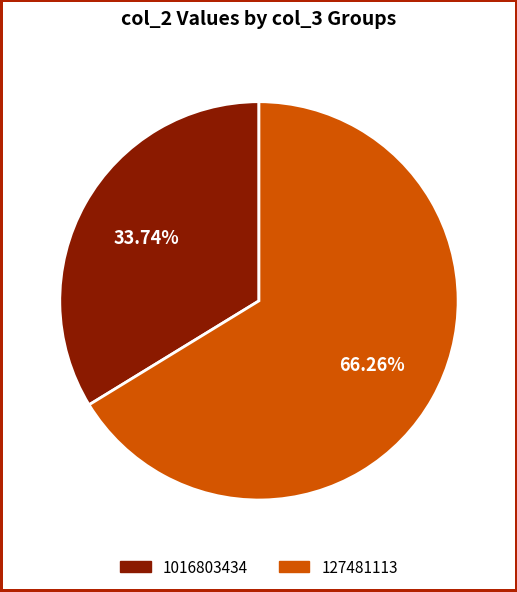

To the nearest percent, what is the difference between the 1016803434 and 127481113 slice percentages?

33%